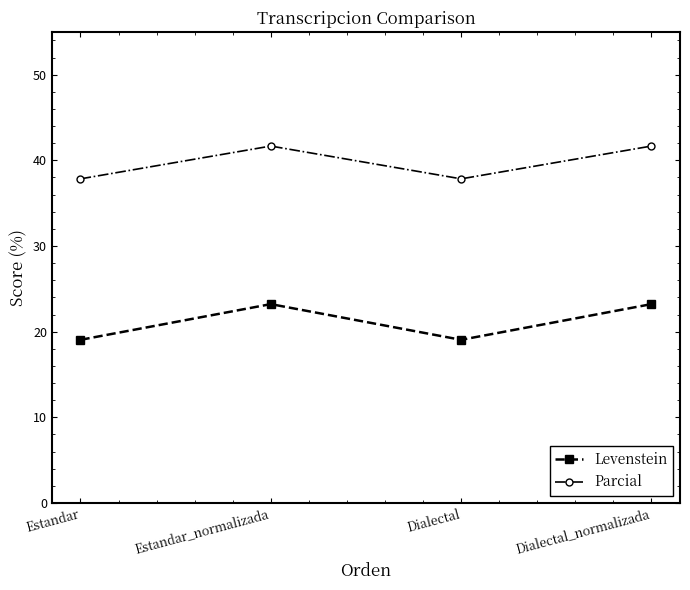

The value of Parcial at Estandar is 37.8. True or false?

True